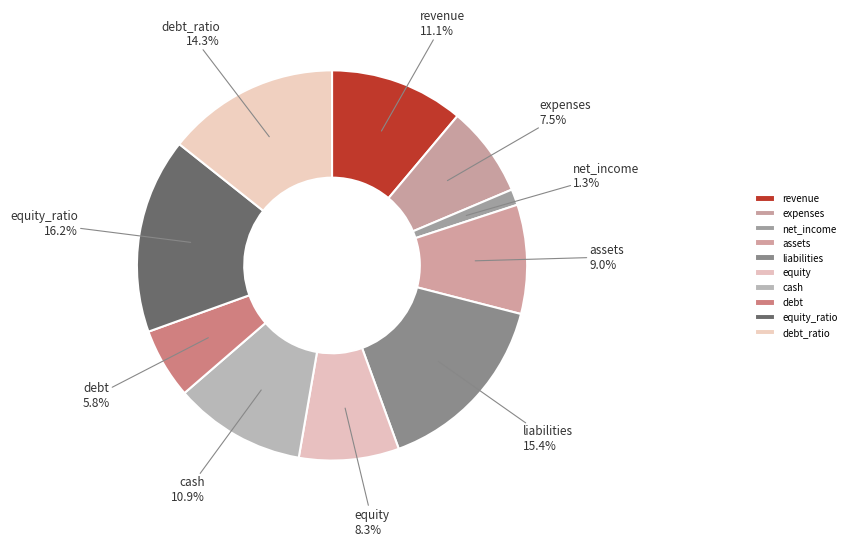

Approximately how many times larger is the value at equity compared to revenue?

0.7